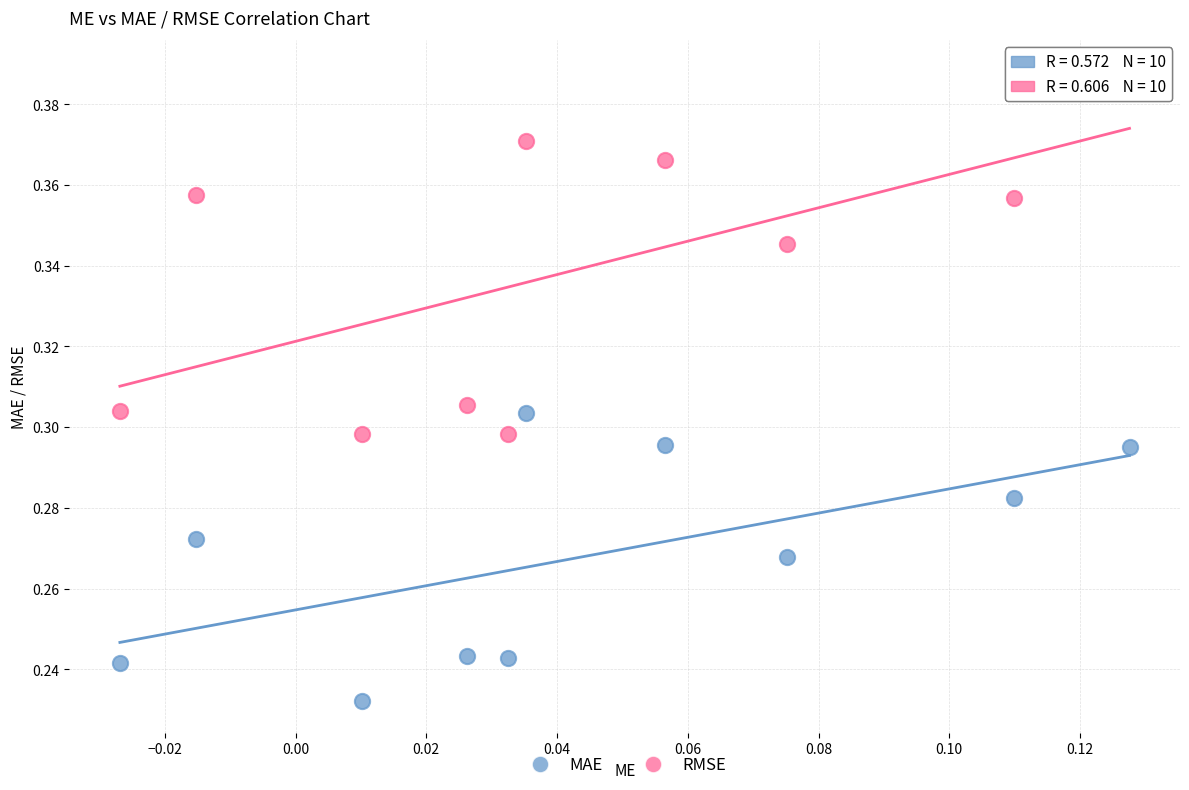

What are all the series names shown in the legend?

MAE, RMSE